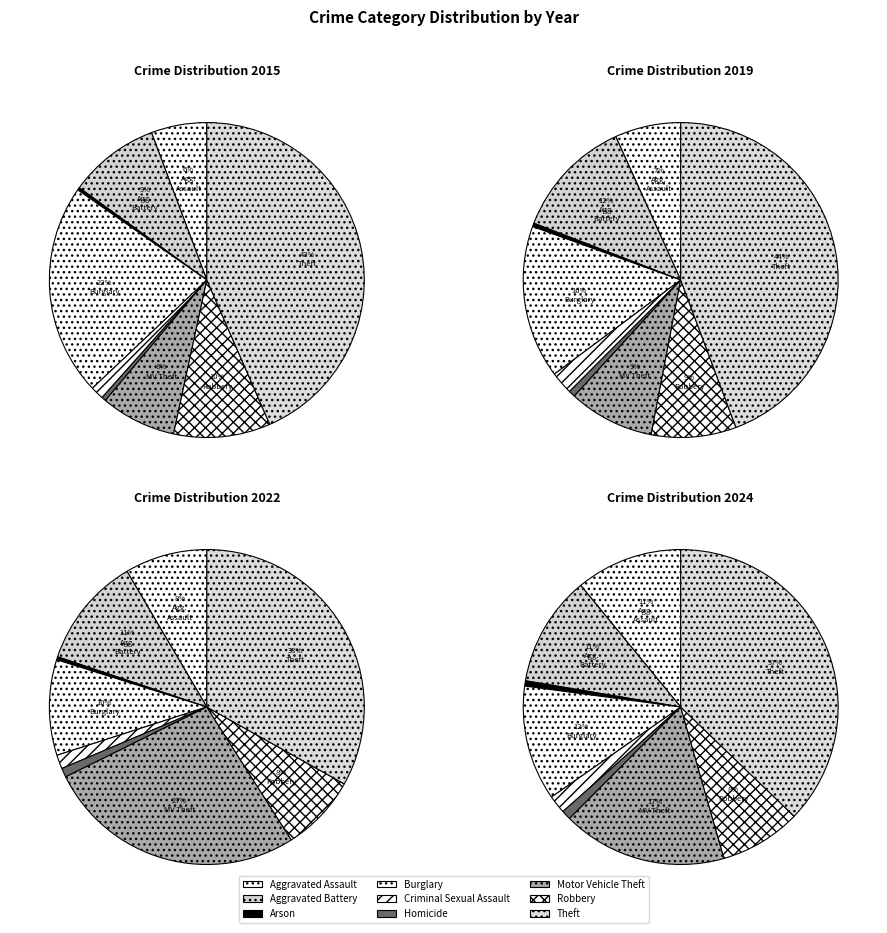

Which series changed the most between Motor Vehicle Theft and Robbery?

2022